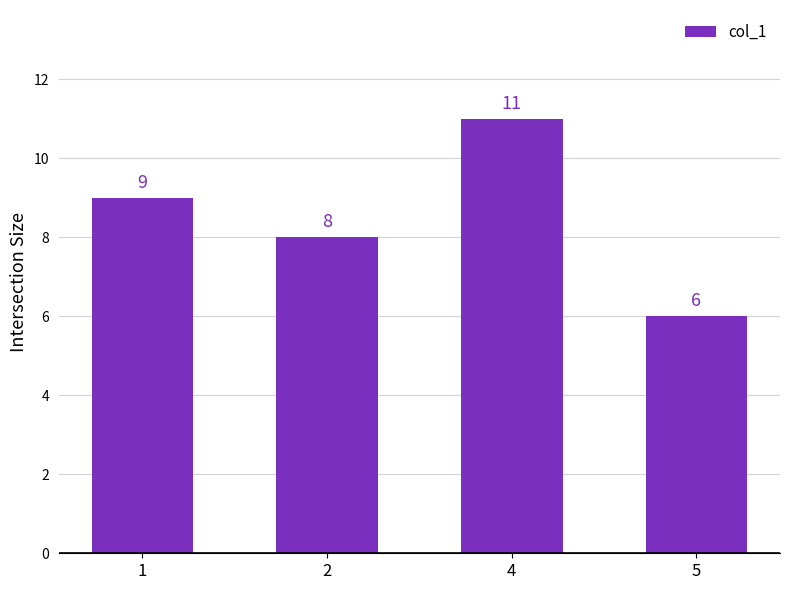

What is the difference between the maximum and minimum values?

5